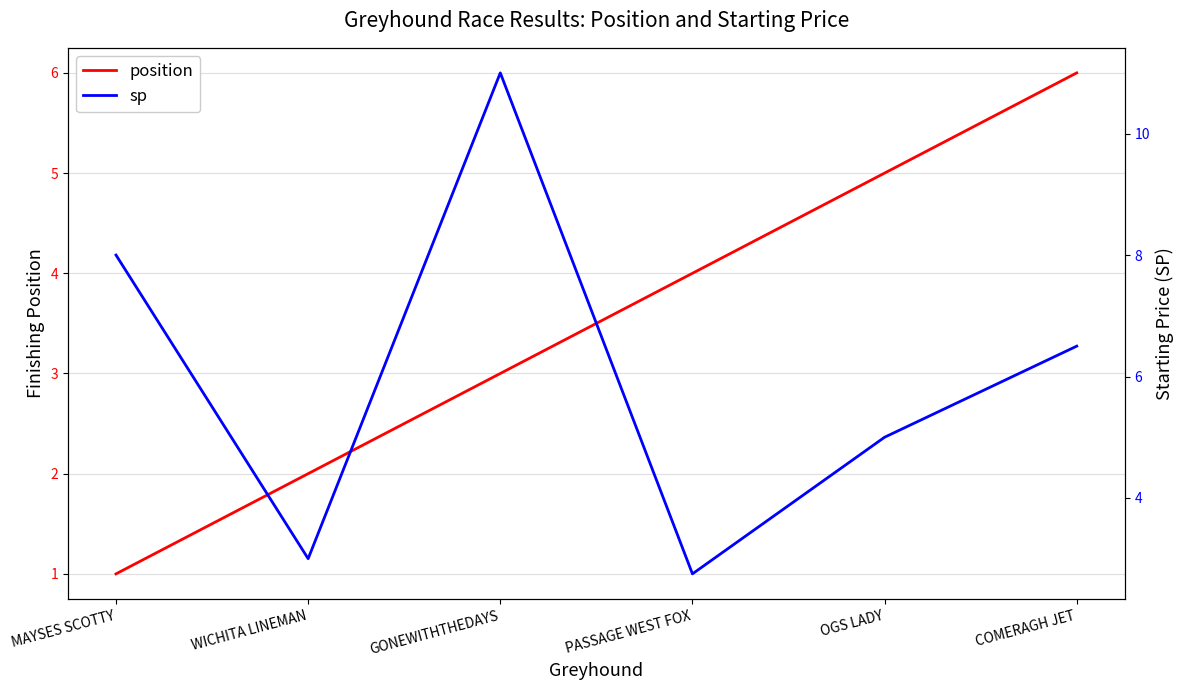

What is the label of the 3rd point from the right?

PASSAGE WEST FOX